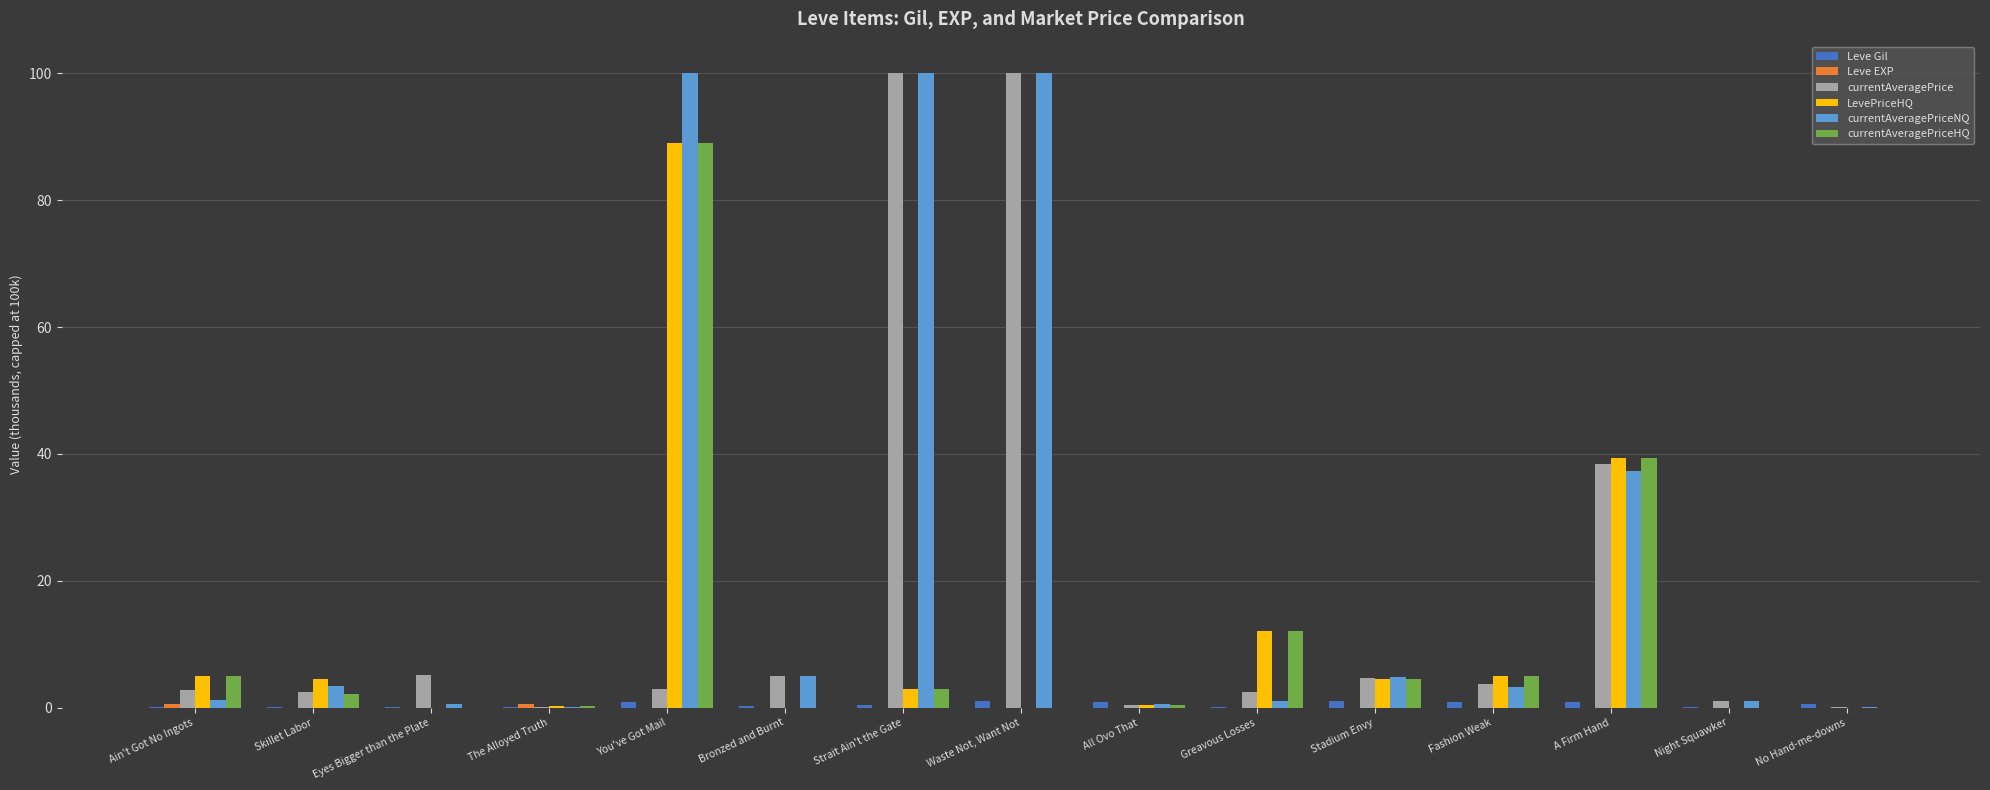

What is the maximum value shown in the chart?

100.0